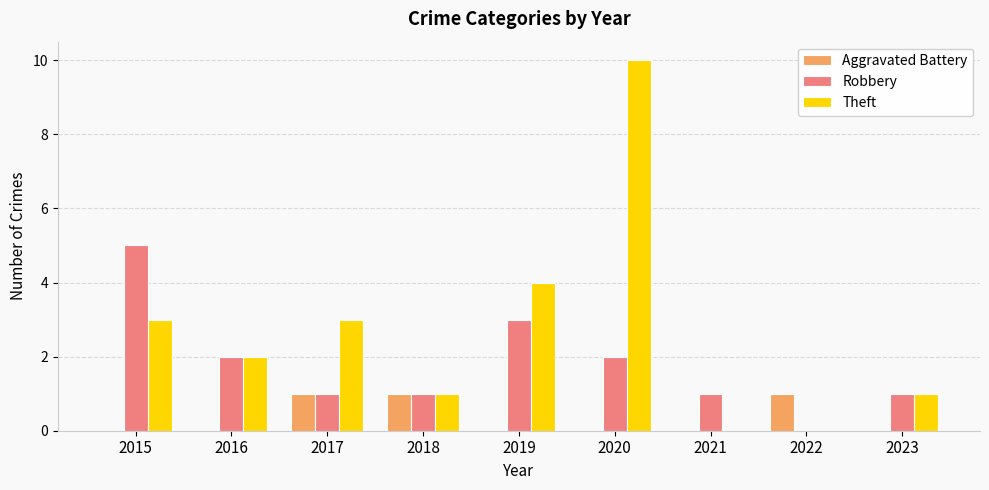

At which category does the chart reach its peak across all series?

2020